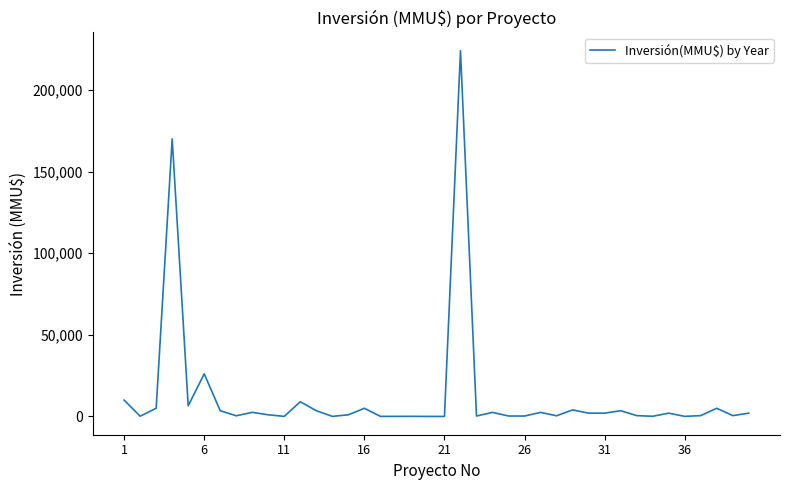

What is the difference between the maximum and minimum values?

224000